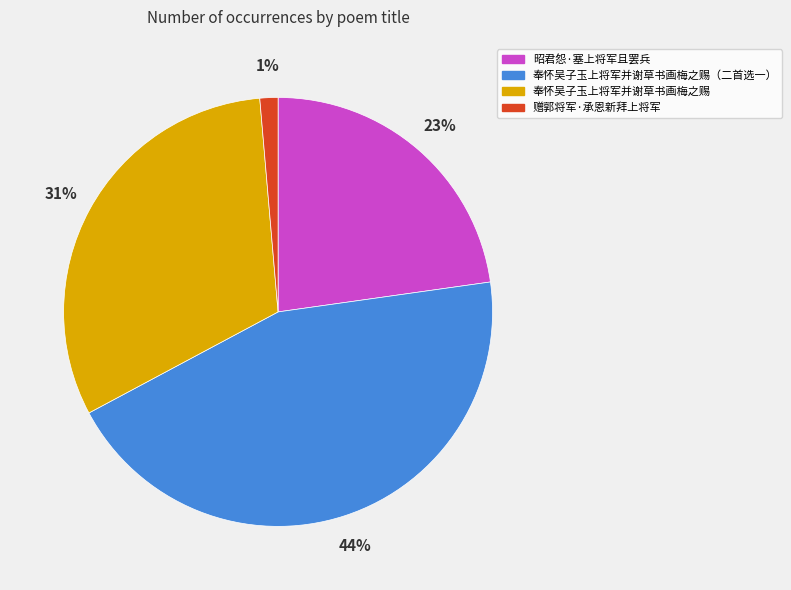

Which slice is the smallest?

赠郭将军·承恩新拜上将军